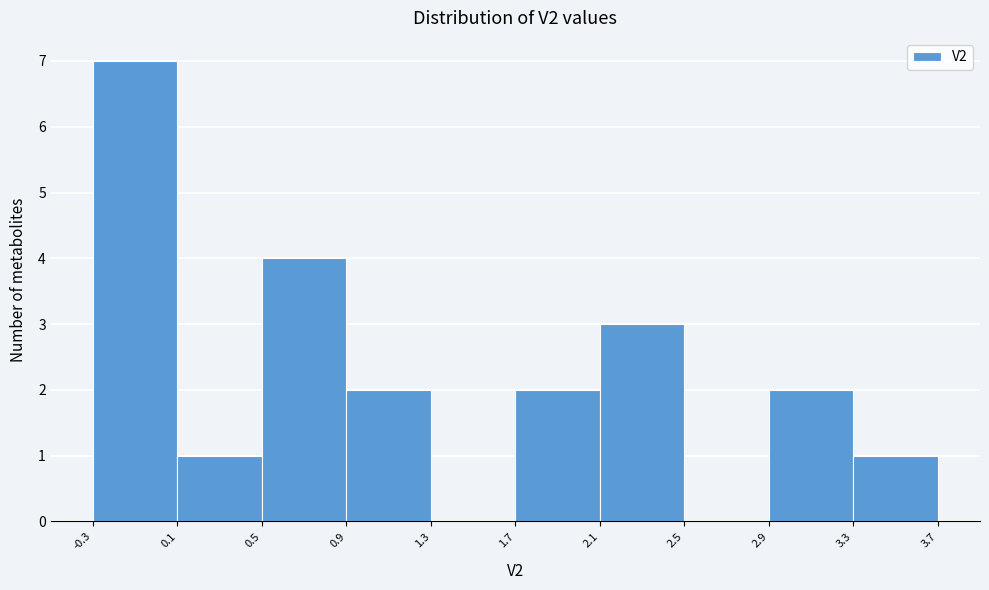

Reading left to right, list all the values displayed in this chart.

-0.3=7	0.1=1	0.5=4	0.9=2	1.3=0	1.7=2	2.1=3	2.5=0	2.9=2	3.3=1